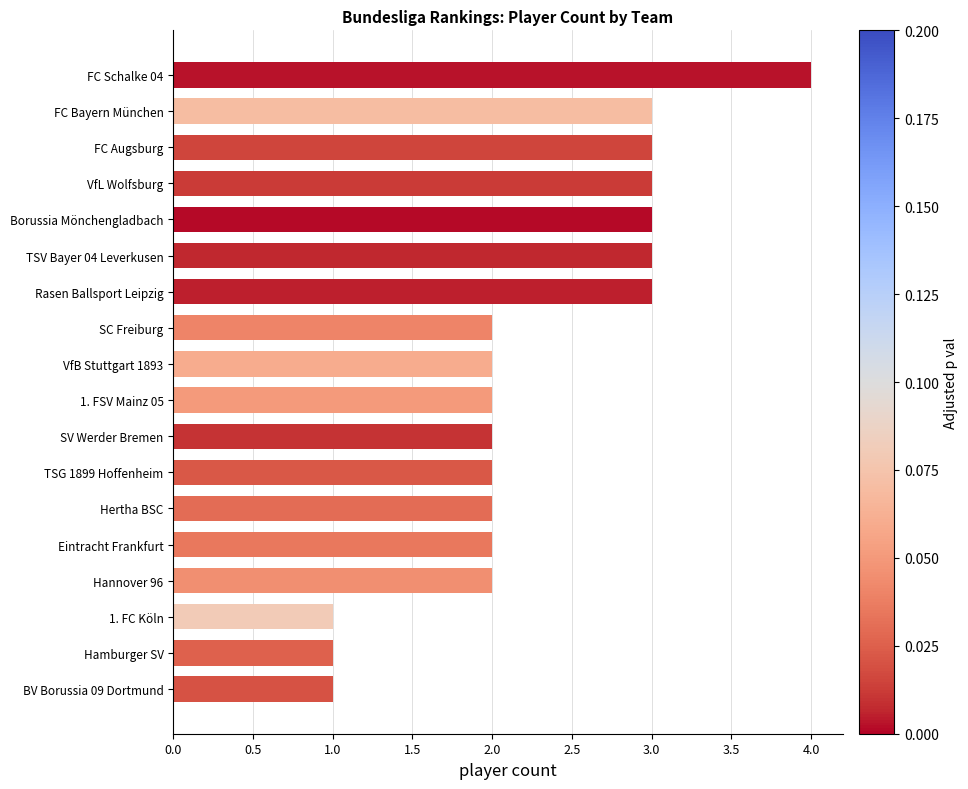

Reading bottom to top, list all the values displayed in this chart.

1	1	1	2	2	2	2	2	2	2	2	3	3	3	3	3	3	4